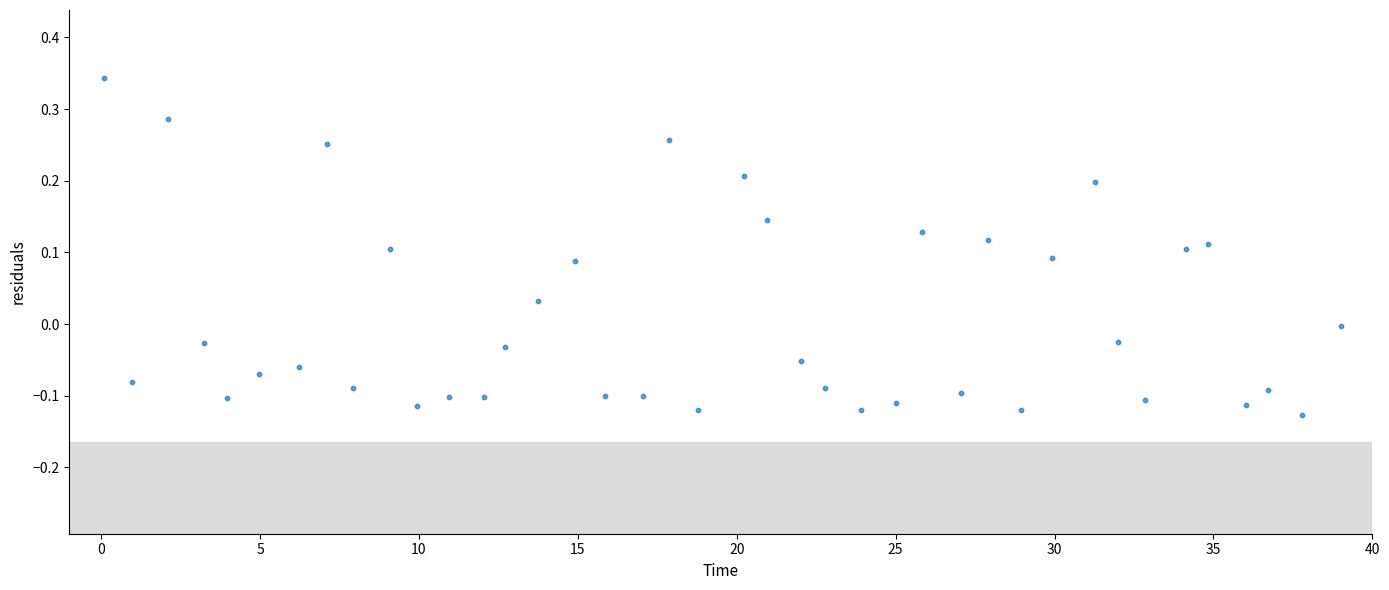

What is the range of Y values (max minus min)?

0.5